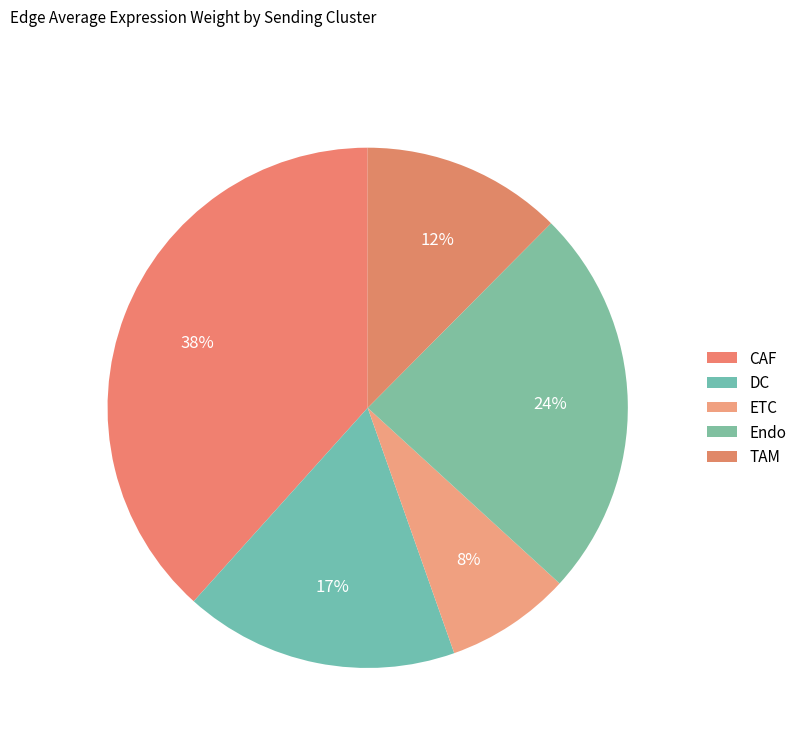

Is ETC the majority of the pie?

No